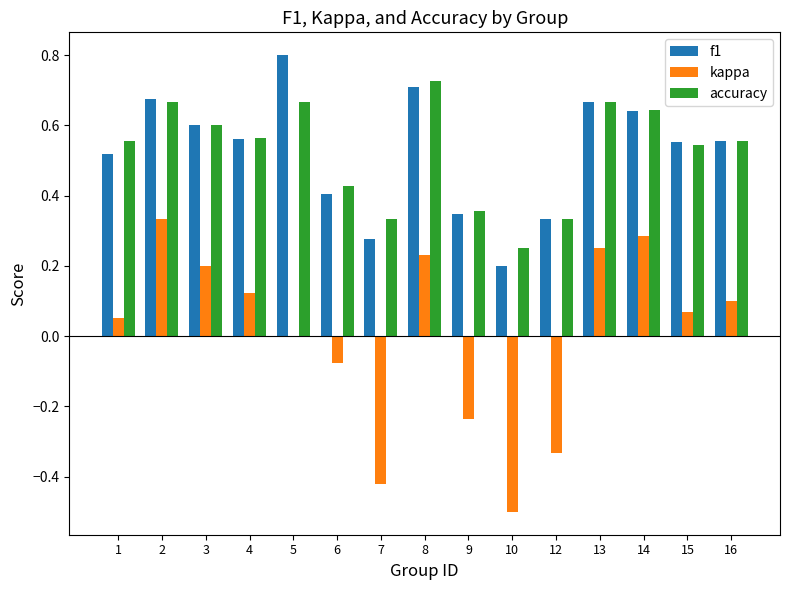

True or false: kappa has a value of 0.0 at 5.

True